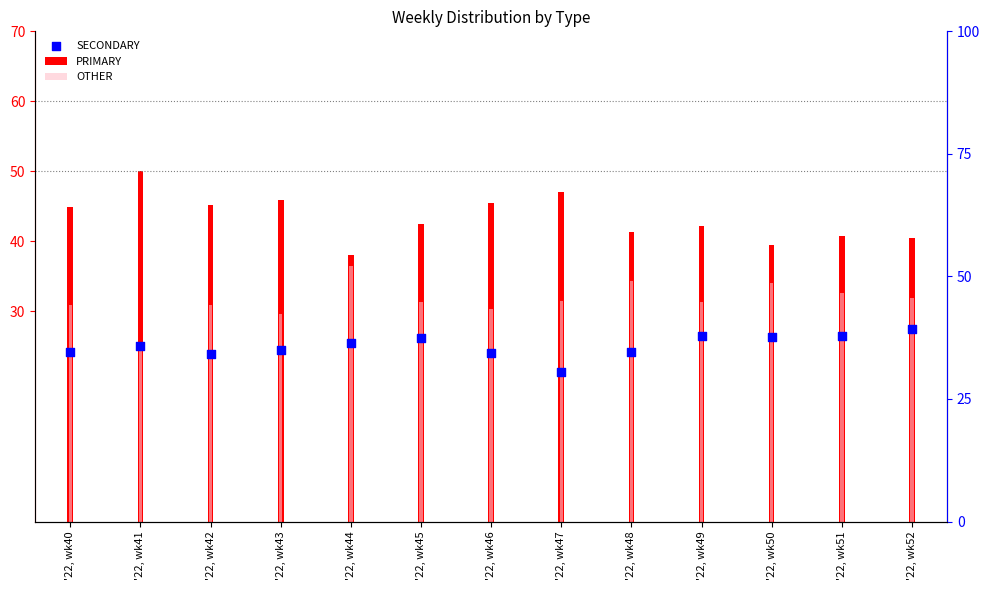

Which series contains the lowest Y value?

SECONDARY